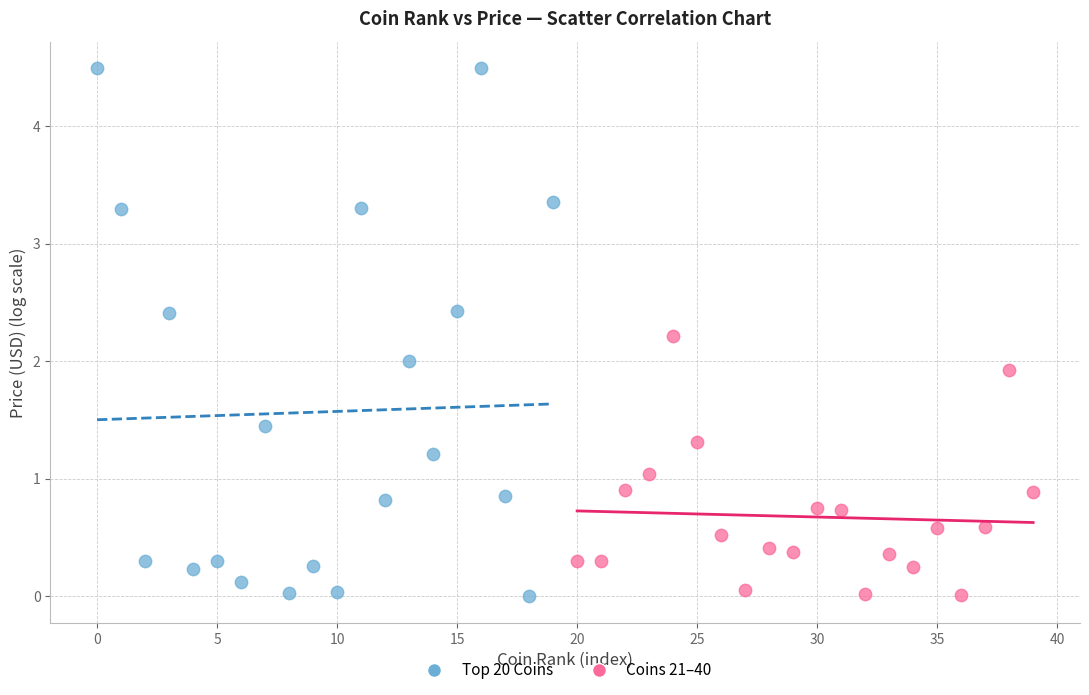

Which series has the largest Y range (max minus min)?

Top 20 Coins